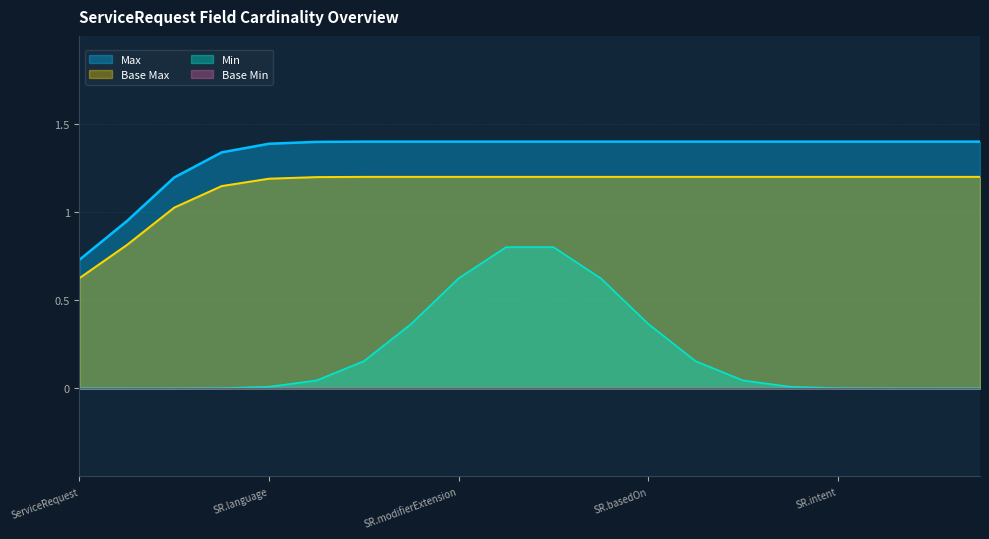

Which series has the largest total across all categories?

Max